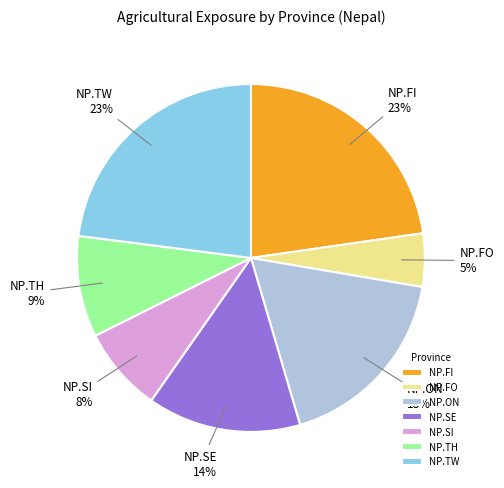

What percentage is the NP.FI slice, to the nearest percent?

23%